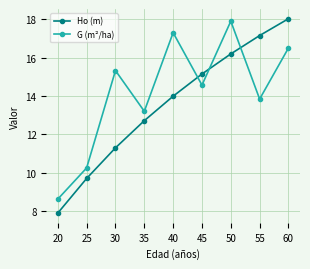

How many intersections are there between Ho (m) and G (m²/ha)?

3